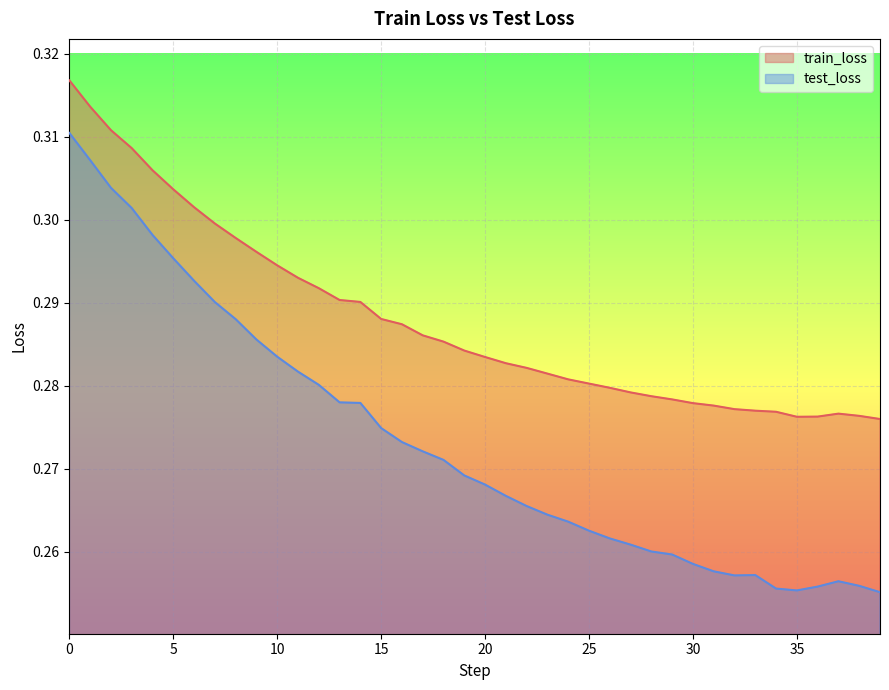

What is the maximum value for train_loss?

0.3